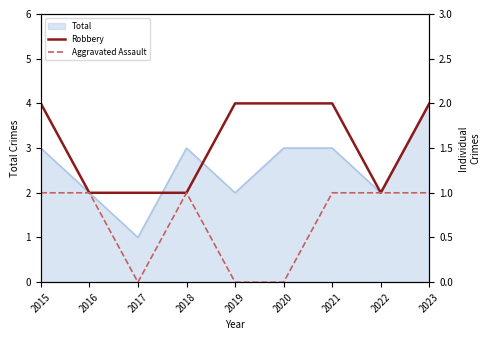

Is the value of Robbery at 2021 greater than the value of Aggravated Assault at 2022?

Yes